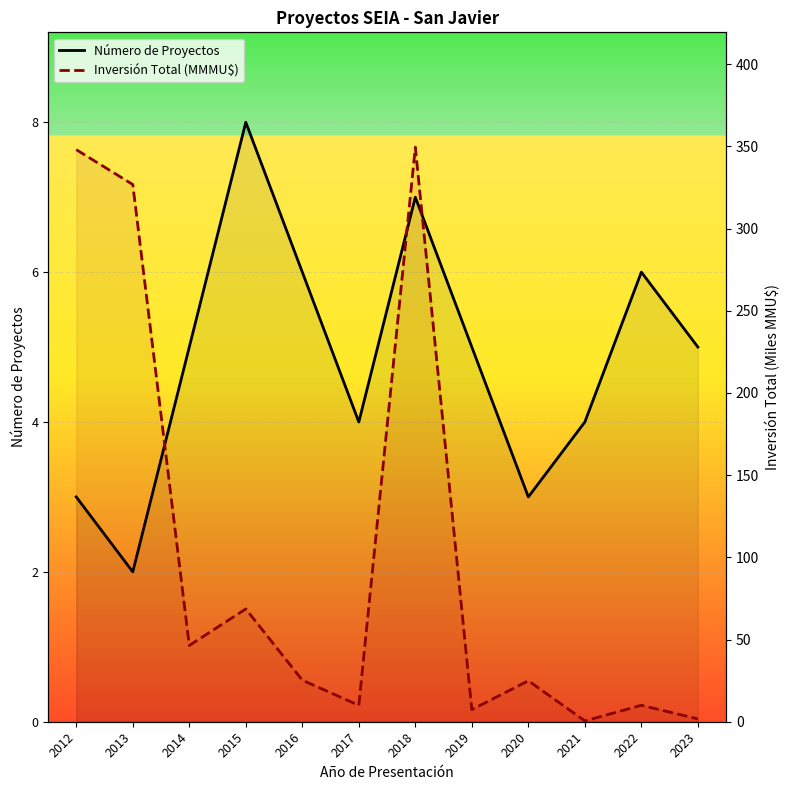

What is the total value across all series at 2018?

356.5